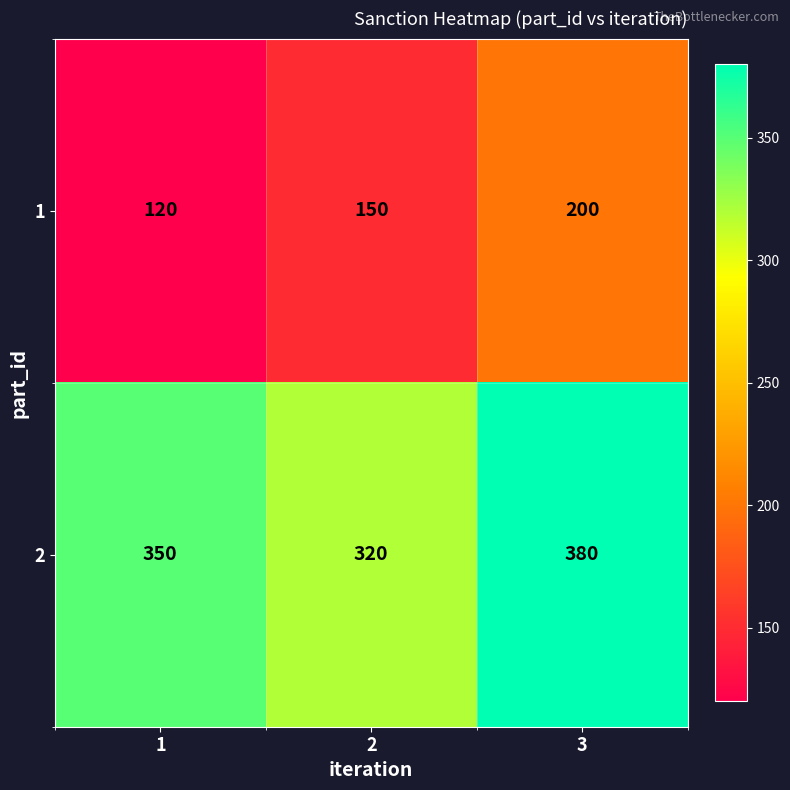

List the labels in order of 1 value, smallest first.

1, 2, 3